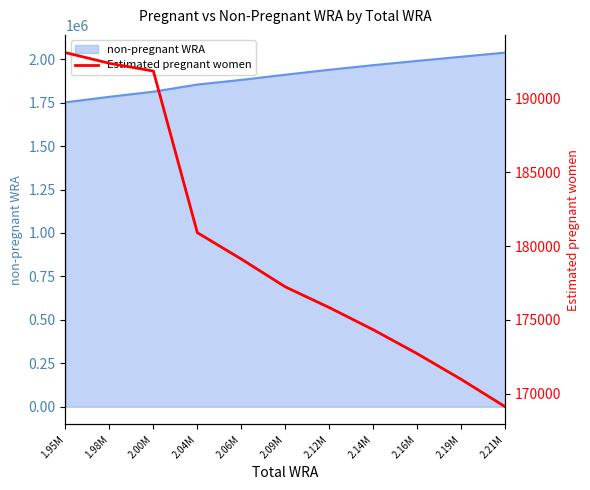

Approximately how many times larger is the value at 1.95M compared to 2.00M?

1.0